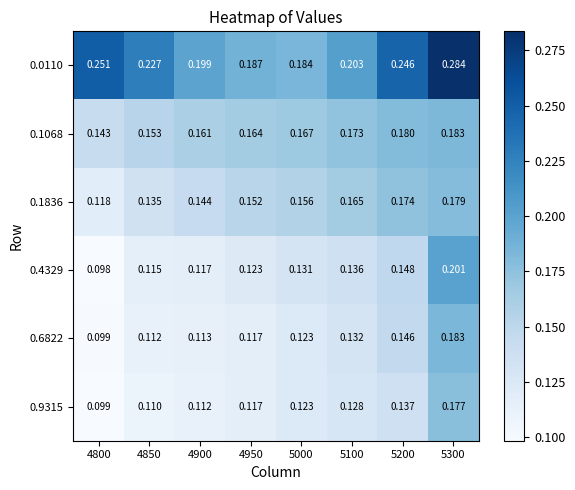

What is the total value across all series at 5200?

1.0